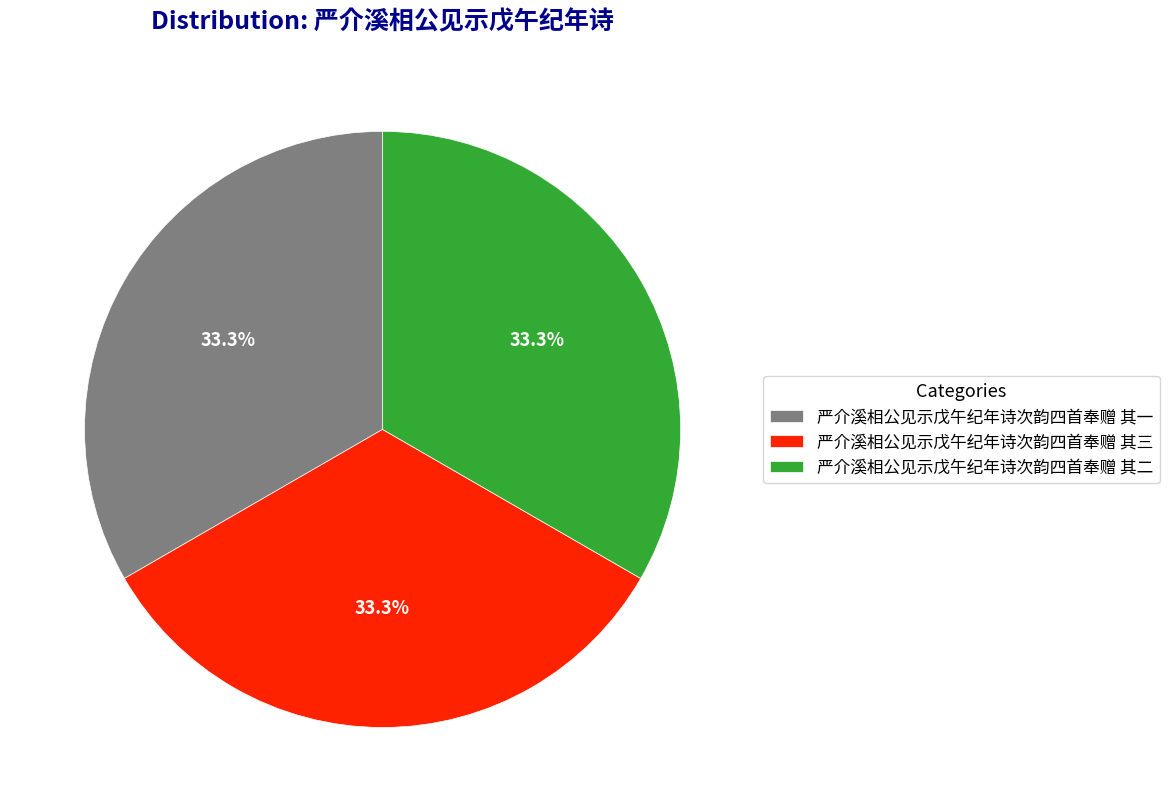

Do 严介溪相公见示戊午纪年诗次韵四首奉赠 其三 and 严介溪相公见示戊午纪年诗次韵四首奉赠 其二 together represent more than half of the pie?

Yes